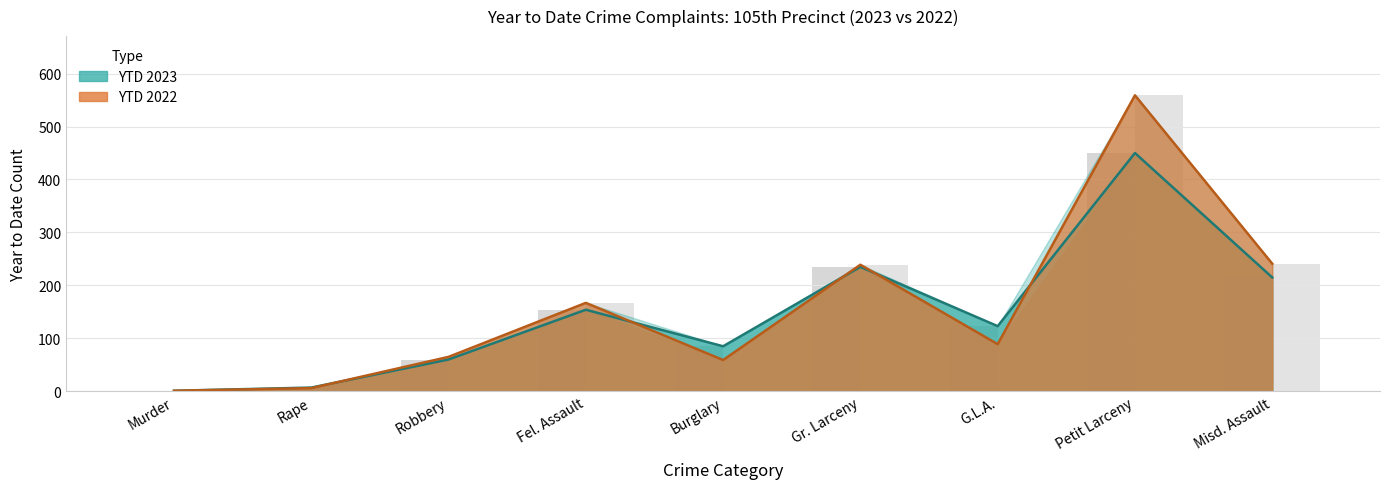

What is the value of the YTD 2022 bar at the 6th from the left?

239